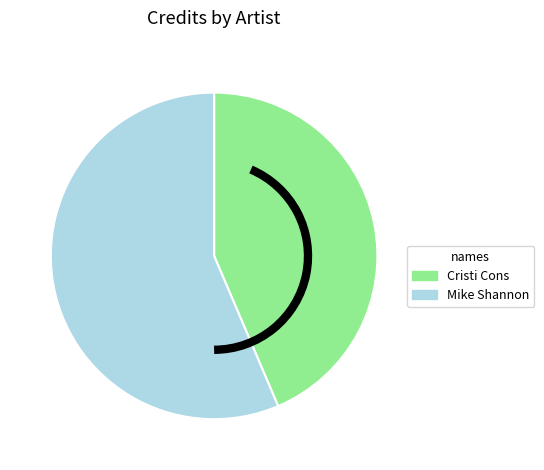

Between Cristi Cons and Mike Shannon, which is larger?

Mike Shannon